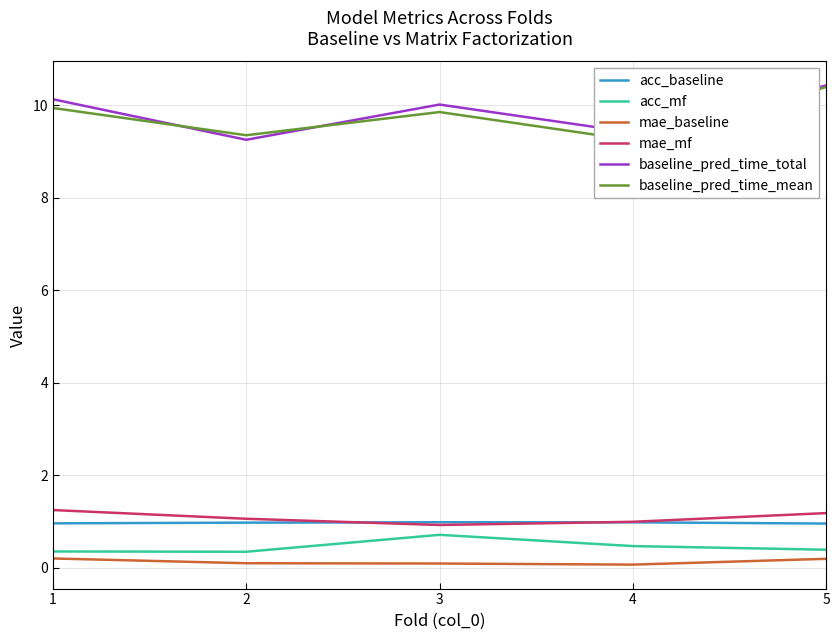

The mae_mf series shows 1.1 at 2. True or false?

True